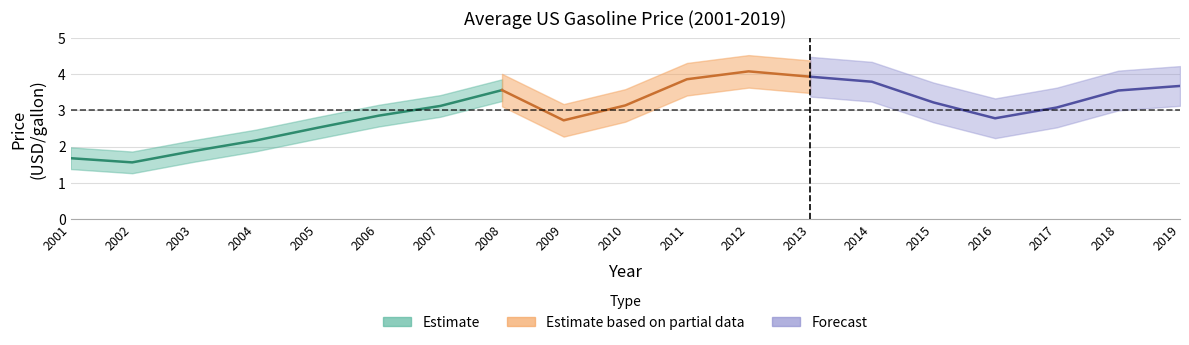

What is the maximum value shown in the chart?

4.1